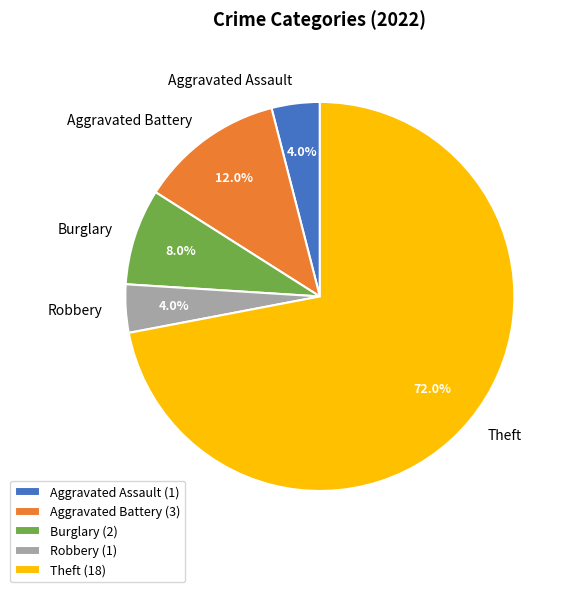

To the nearest percent, what percentage of the pie is Aggravated Battery?

12%